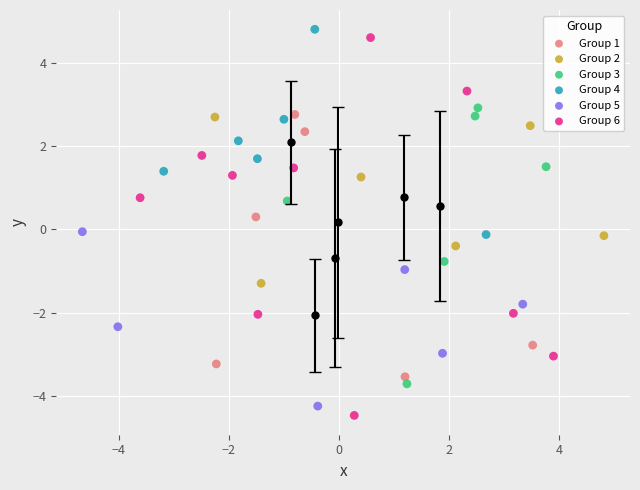

Which series has the widest spread of Y values?

Group 6